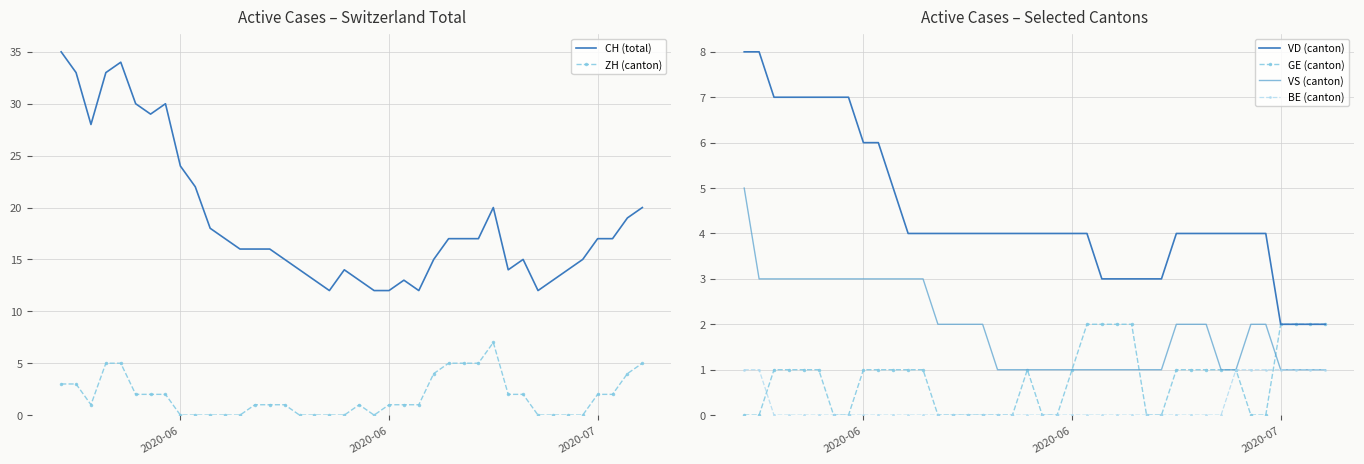

Reading left to right, transcribe all the data shown in this chart.

CH (total): 35	33	28	33	34	30	29	30	24	22	18	17	16	16	16	15	14	13	12	14	13	12	12	13	12	15	17	17	17	20	14	15	12	13	14	15	17	17	19	20
ZH (canton): 3	3	1	5	5	2	2	2	0	0	0	0	0	1	1	1	0	0	0	0	1	0	1	1	1	4	5	5	5	7	2	2	0	0	0	0	2	2	4	5
VD (canton): 8	8	7	7	7	7	7	7	6	6	5	4	4	4	4	4	4	4	4	4	4	4	4	4	3	3	3	3	3	4	4	4	4	4	4	4	2	2	2	2
GE (canton): 0	0	1	1	1	1	0	0	1	1	1	1	1	0	0	0	0	0	0	1	0	0	1	2	2	2	2	0	0	1	1	1	1	1	0	0	2	2	2	2
VS (canton): 5	3	3	3	3	3	3	3	3	3	3	3	3	2	2	2	2	1	1	1	1	1	1	1	1	1	1	1	1	2	2	2	1	1	2	2	1	1	1	1
BE (canton): 1	1	0	0	0	0	0	0	0	0	0	0	0	0	0	0	0	0	0	0	0	0	0	0	0	0	0	0	0	0	0	0	0	1	1	1	1	1	1	1